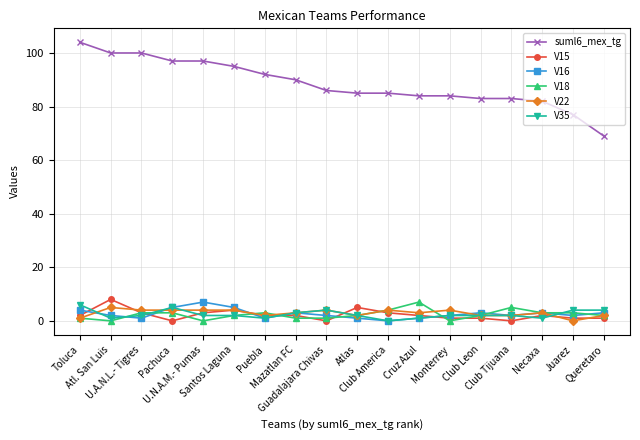

Which series has the largest total across all categories?

suml6_mex_tg